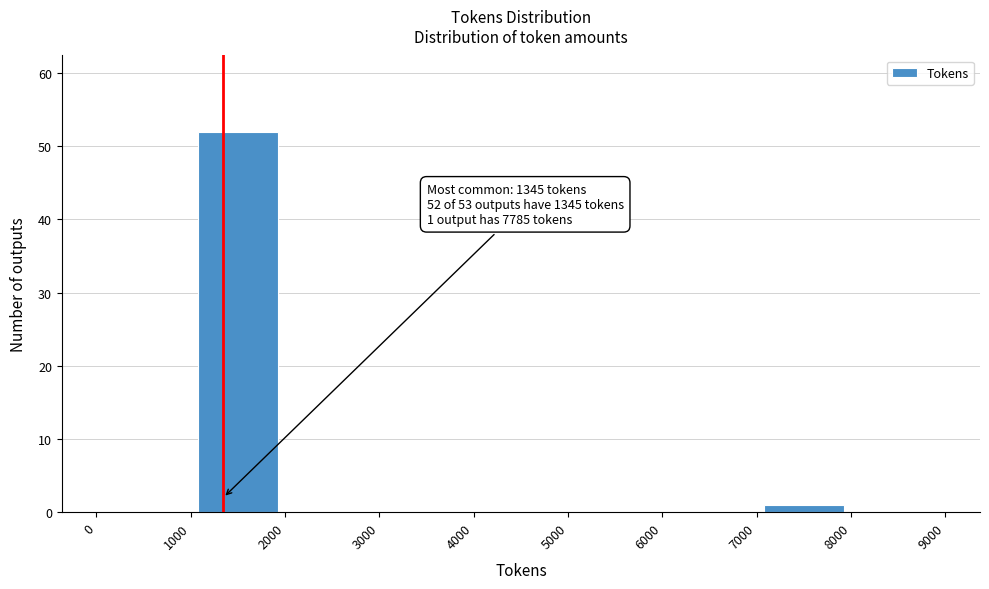

Over which range of the x-axis is the bar tallest?

1000 to 2000